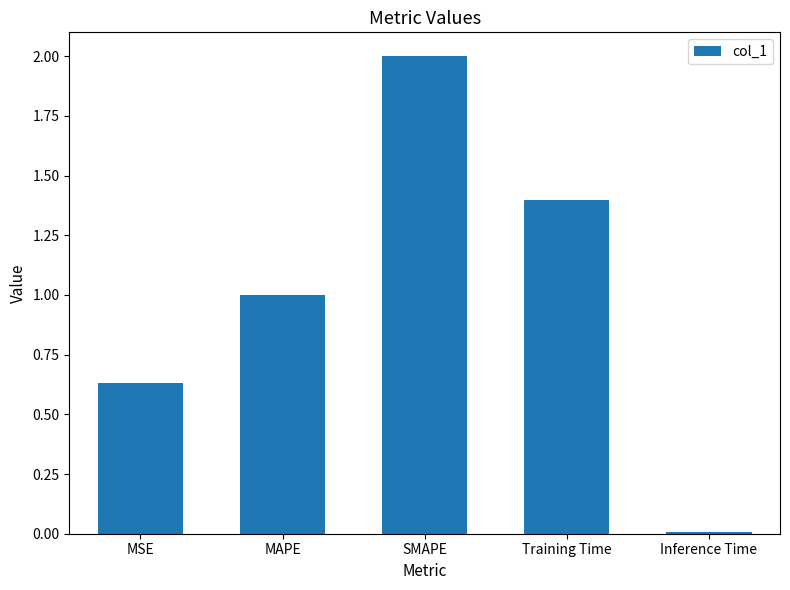

What position from the left is MAPE?

2